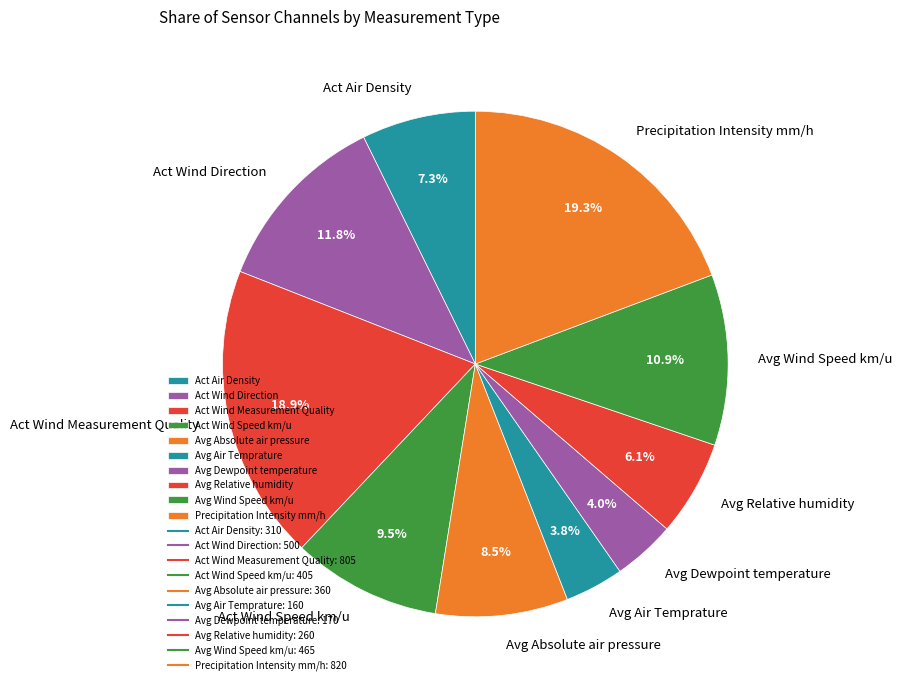

Count the number of slices in the pie.

10